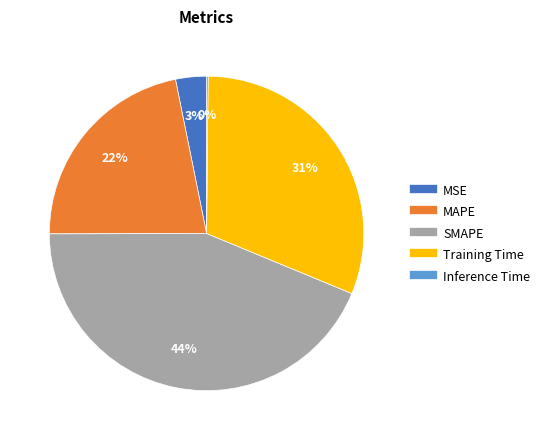

To the nearest percent, what percentage of the pie is Training Time?

31%